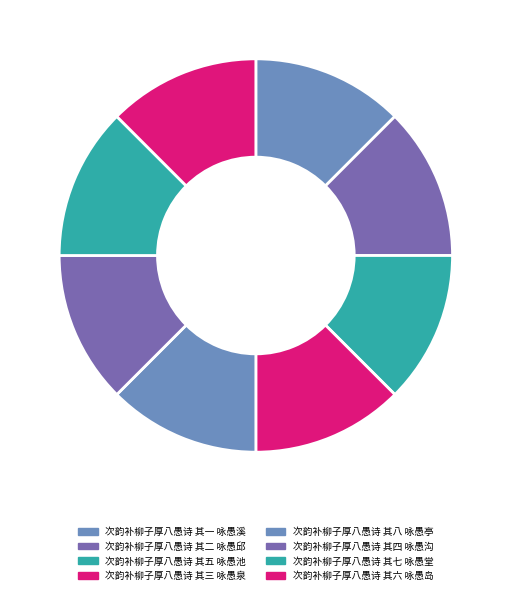

What is the change in value from 次韵补柳子厚八愚诗 其三 咏愚泉 to 次韵补柳子厚八愚诗 其四 咏愚沟?

-1